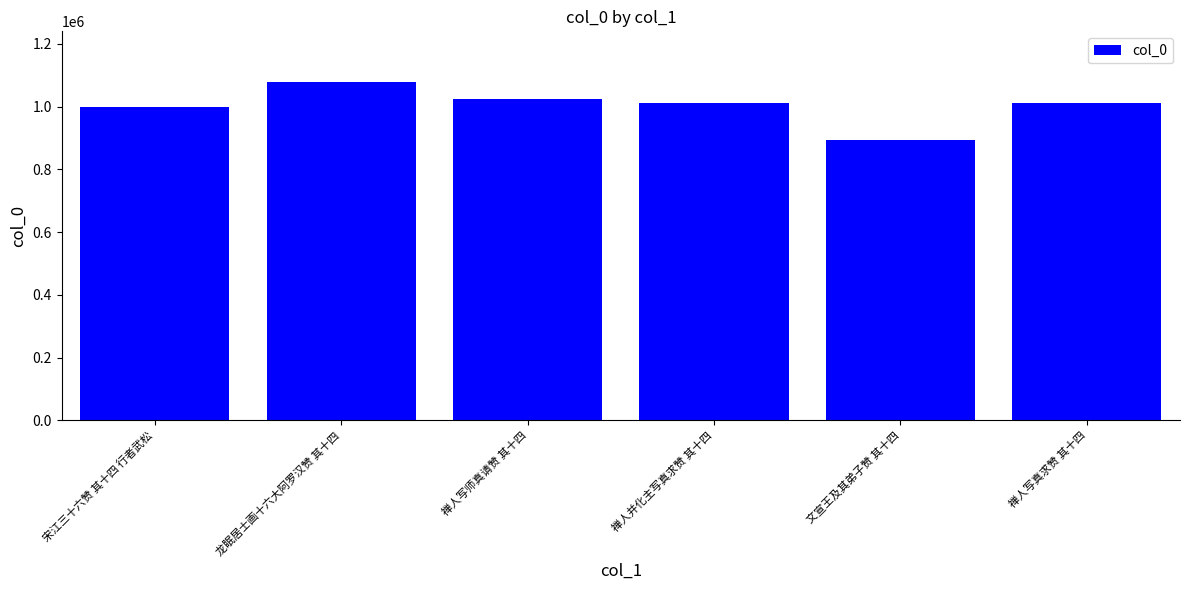

True or false: the data shows 1013244 at 禅人并化主写真求赞 其十四.

True